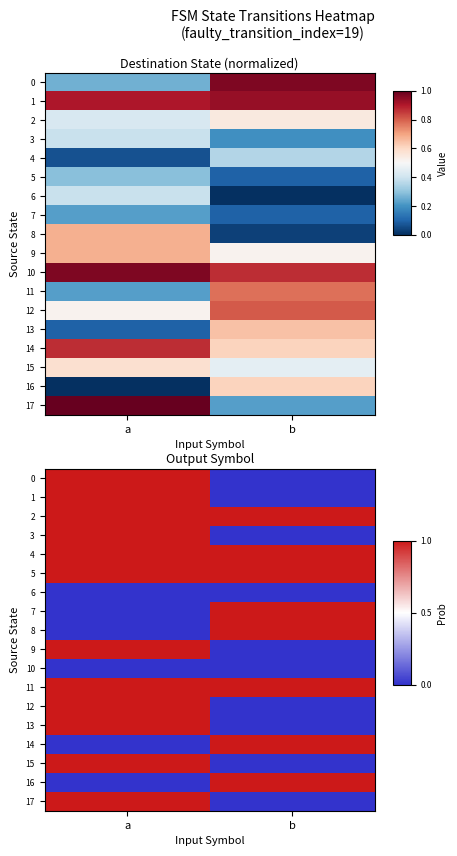

At which category is the sum across all series the highest?

a